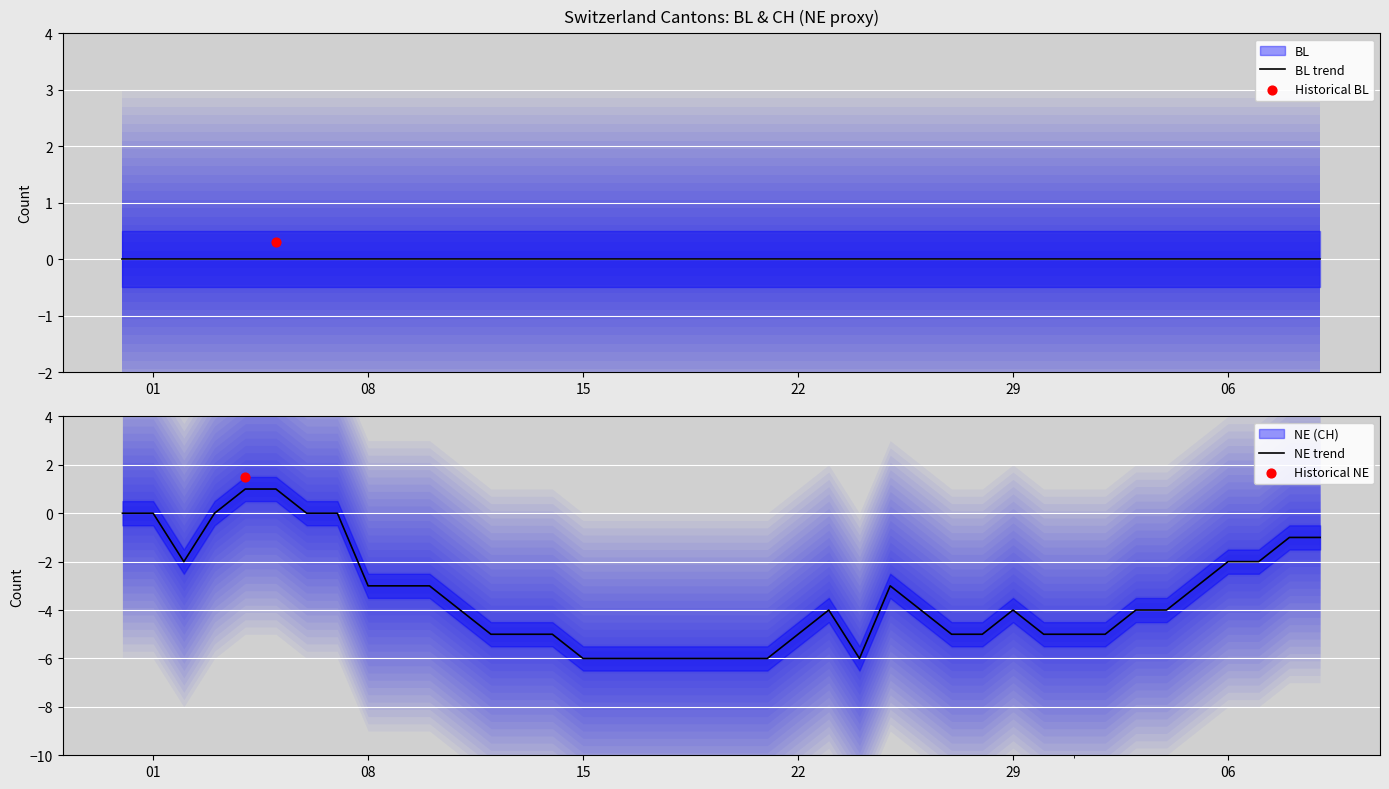

Which series has the largest total across all categories?

BL trend